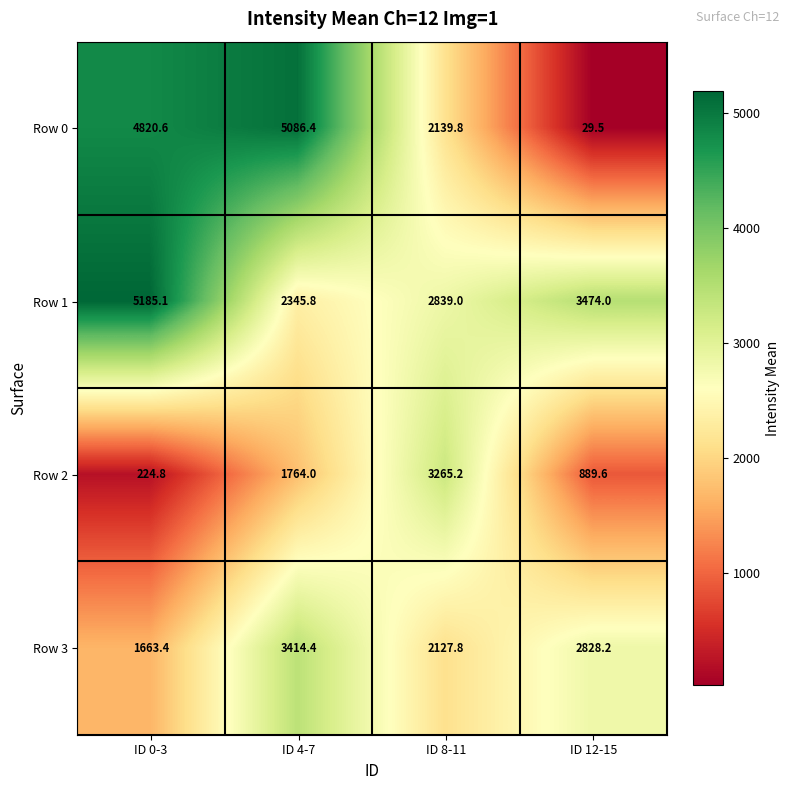

How many distinct data groups are displayed?

4